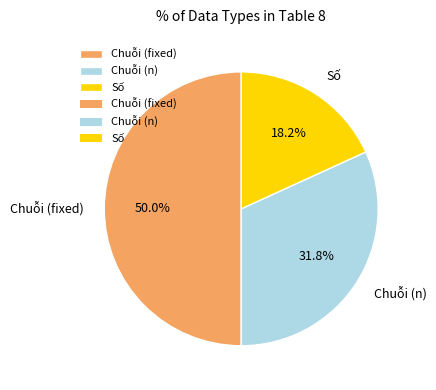

Count the number of slices in the pie.

3